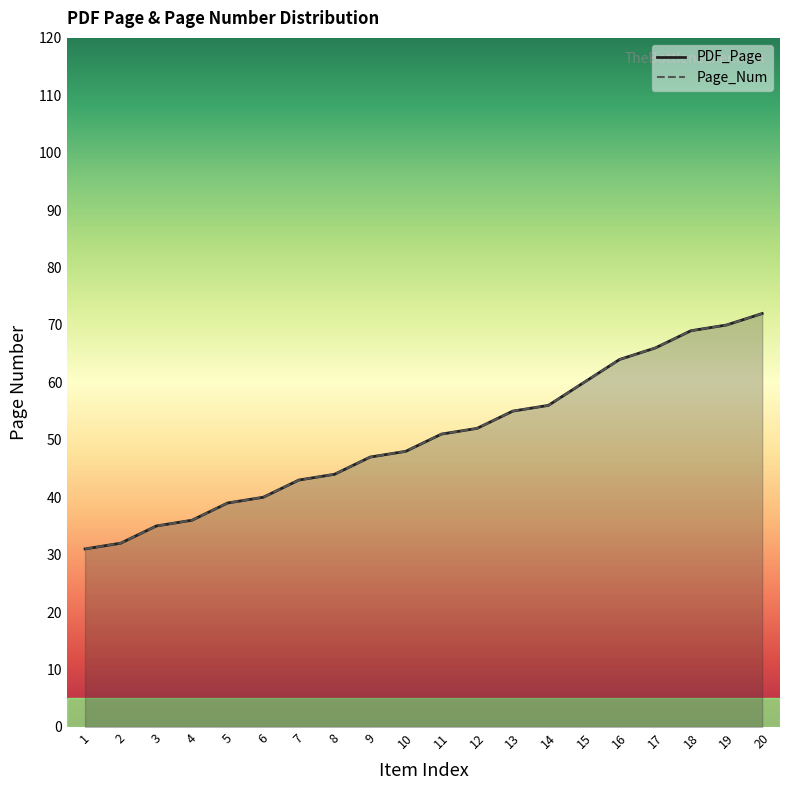

Does the chart display data point markers on the line(s)?

No